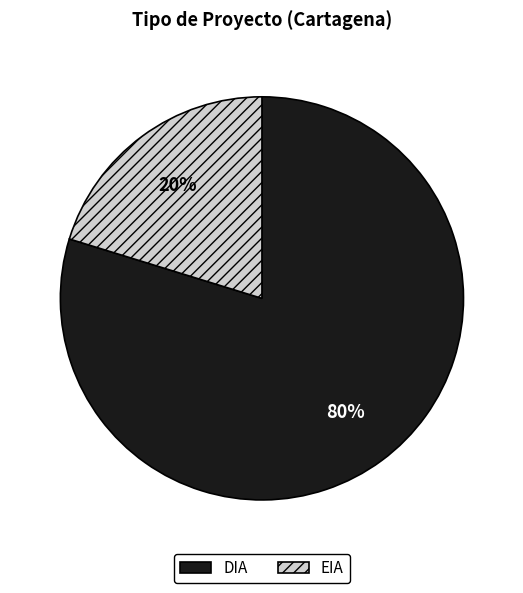

Is the sum of DIA and EIA greater than half?

Yes